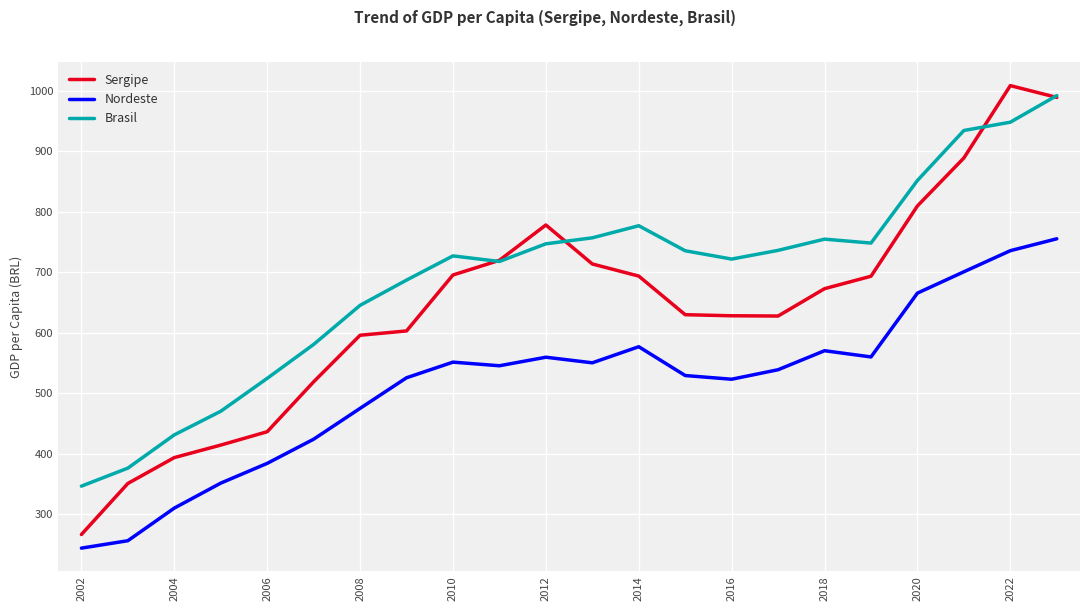

Which series has the widest spread of values?

Sergipe